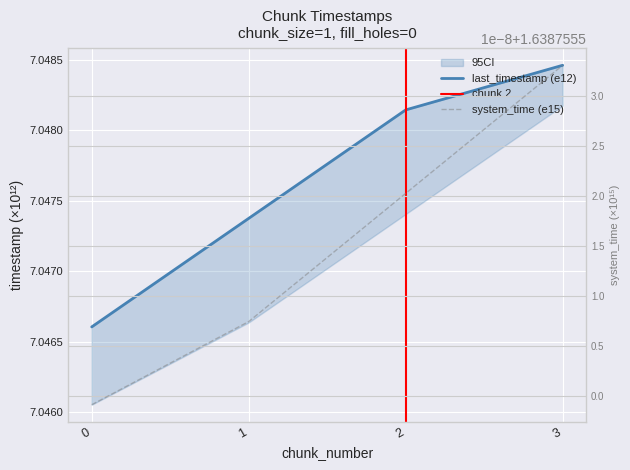

At how many categories does at least one series exceed 3?

4